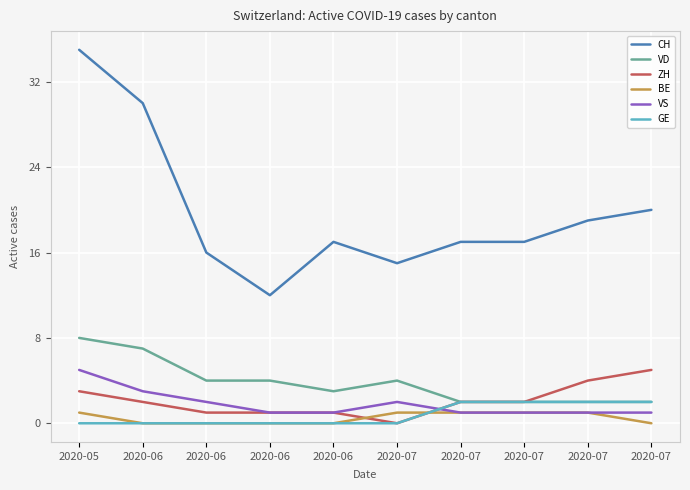

Is this an area chart (filled region under the line)?

No